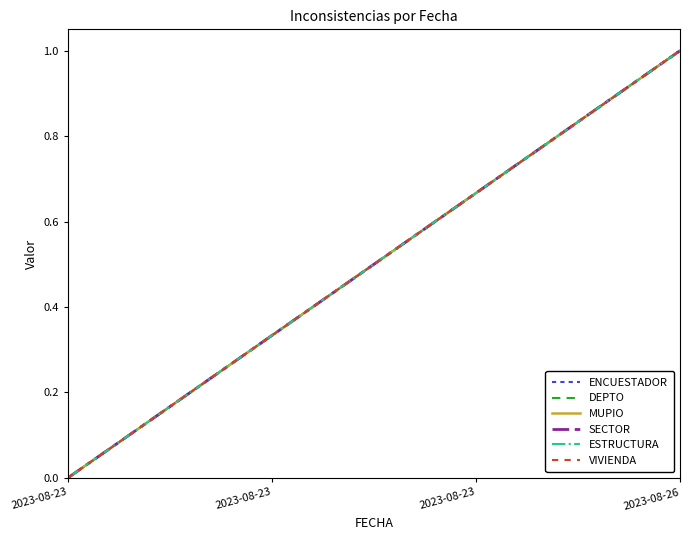

The ENCUESTADOR series shows 0.7 at 2023-08-23. True or false?

True